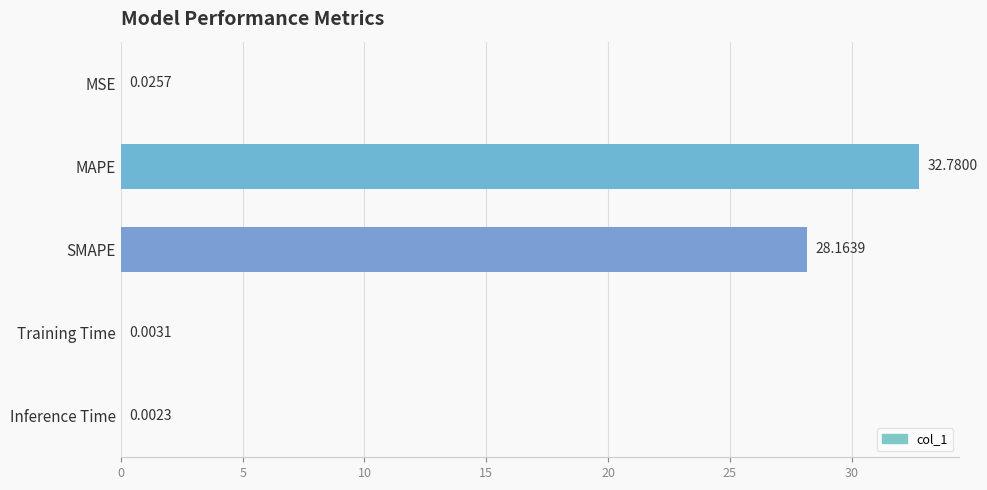

What is the sum of the values at SMAPE and Inference Time?

28.2